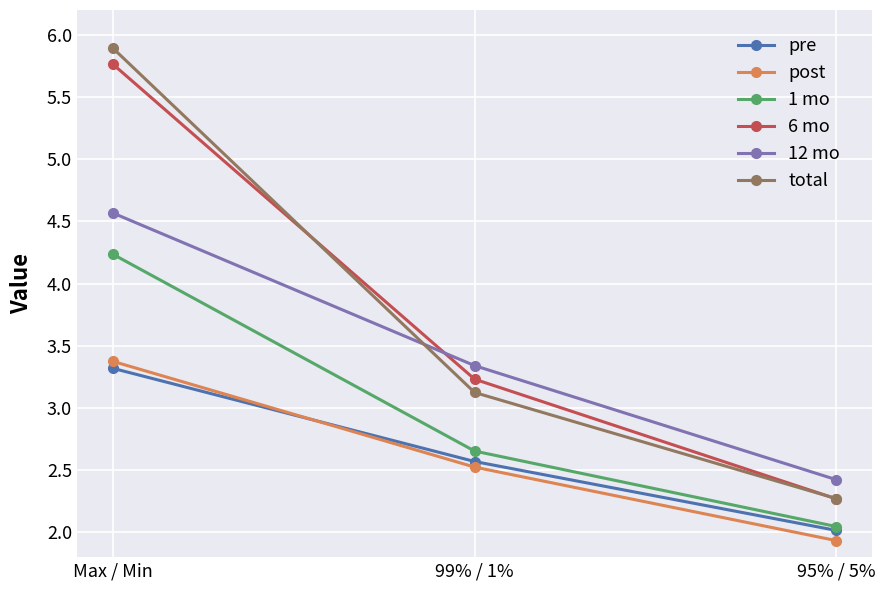

The pre series shows 2.0 at 95% / 5%. True or false?

True